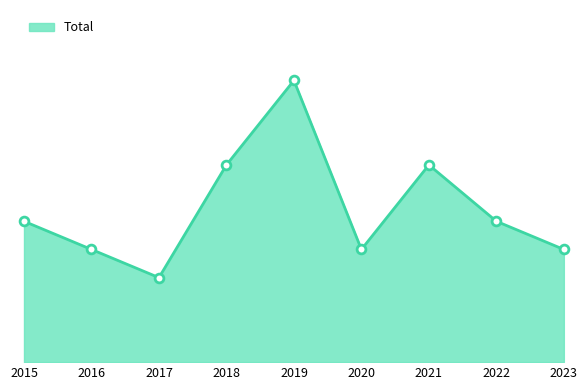

What is the change in value from 2015 to 2021?

+2